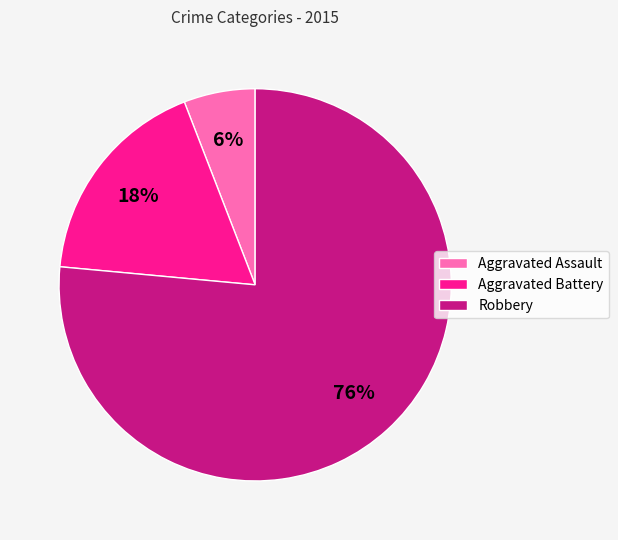

Does Aggravated Assault account for over 50% of the chart?

No